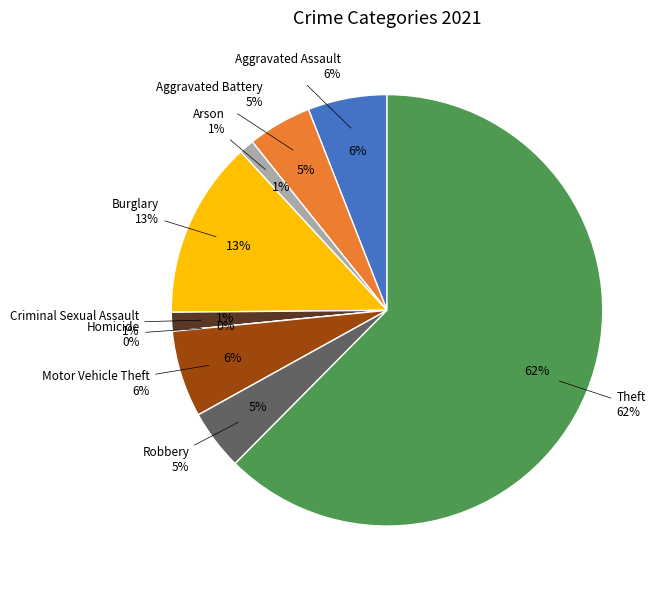

Which slice is the smallest?

Homicide